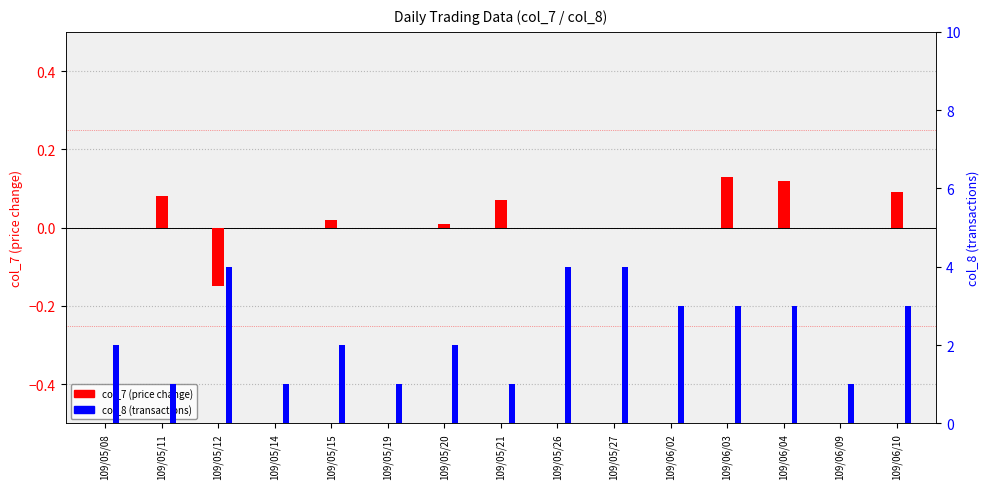

Is it true that col_7 (price change) equals -0.2 at 109/05/12?

False